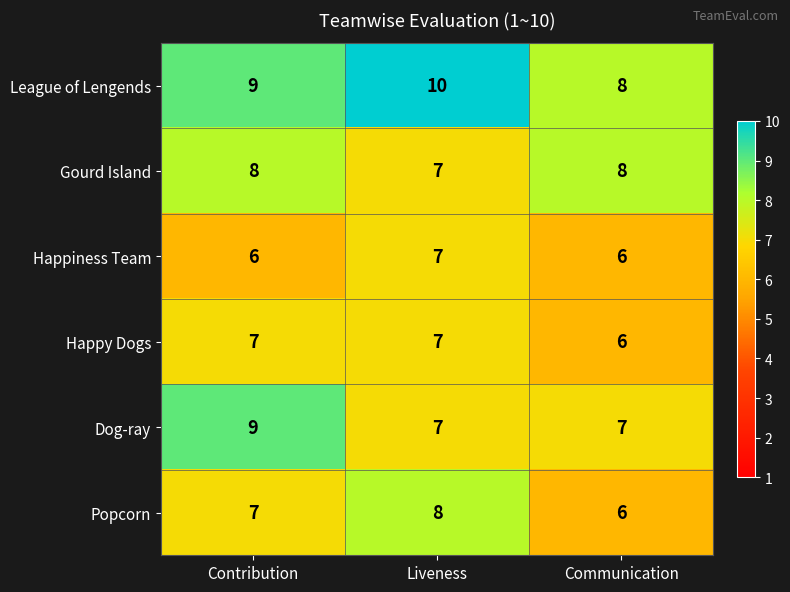

The Dog-ray series shows 7 at Liveness. True or false?

True